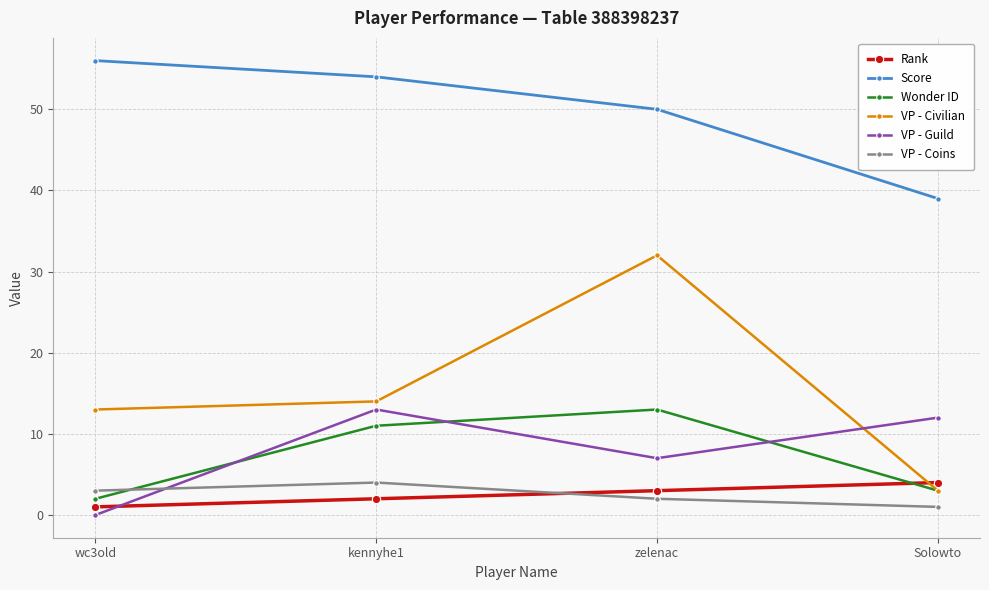

Where is Score nearest to the value 47?

zelenac